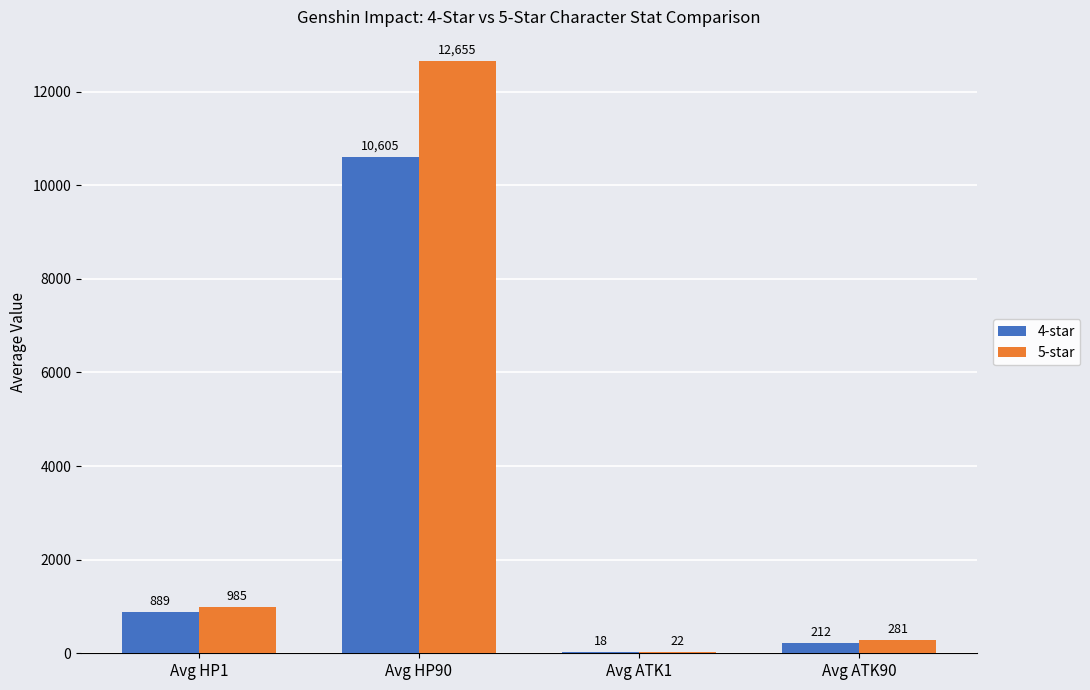

What is the sum of all 4-star values?

11724